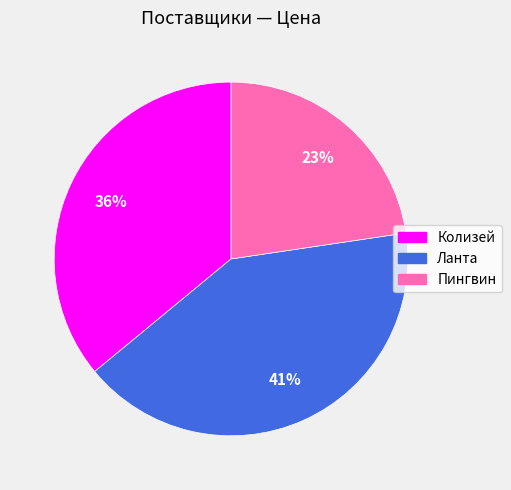

Is it true that Пингвин is 18% of the pie?

False